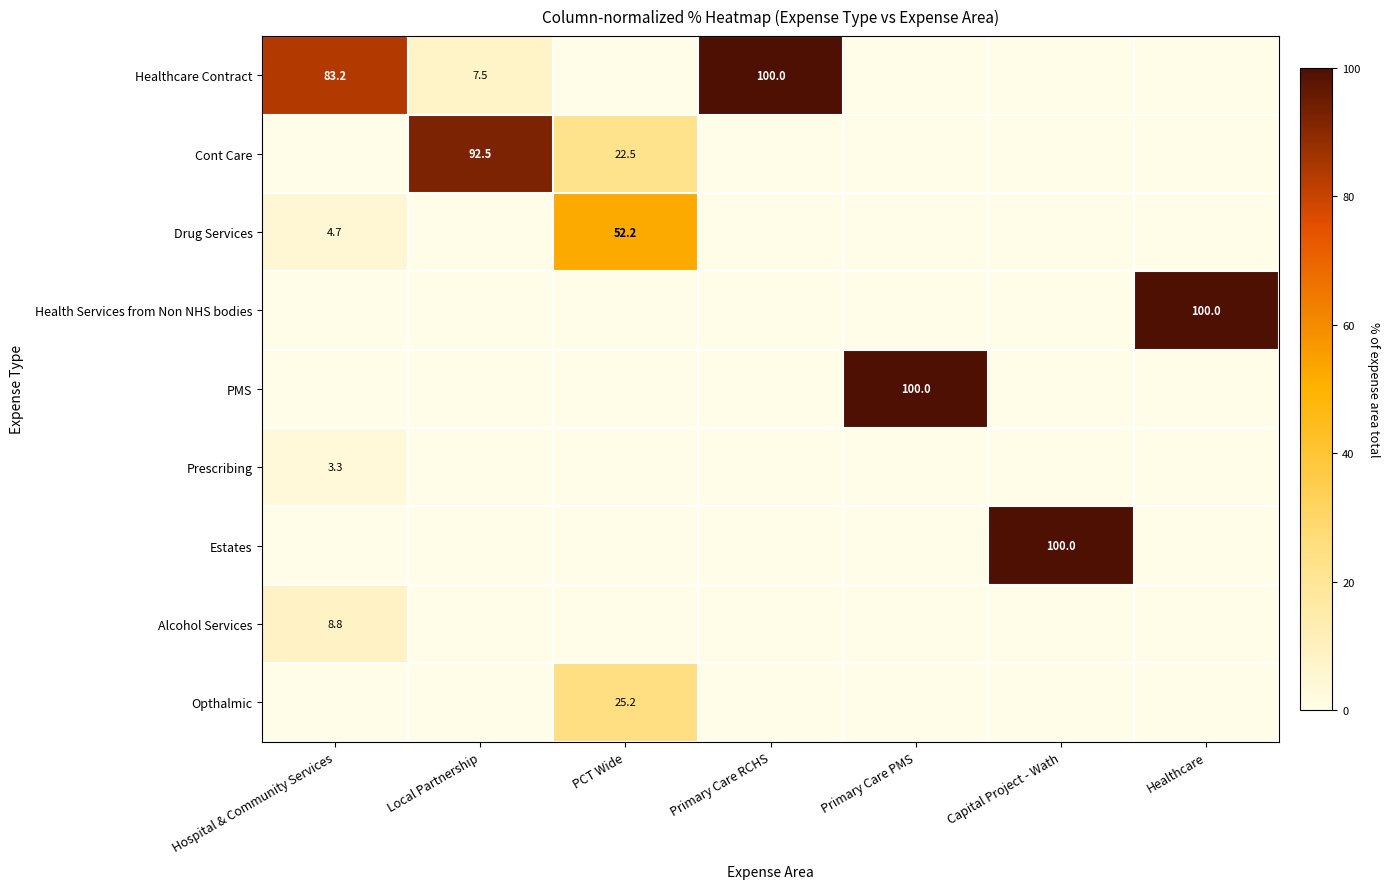

Is it true that Healthcare Contract equals 41.3 at Hospital & Community Services?

False